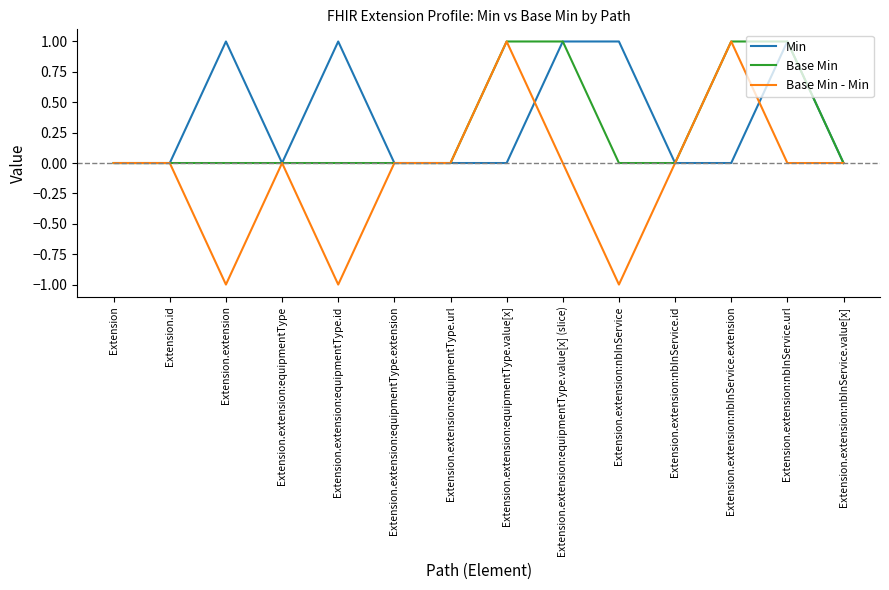

Which series has the widest spread of values?

Base Min - Min